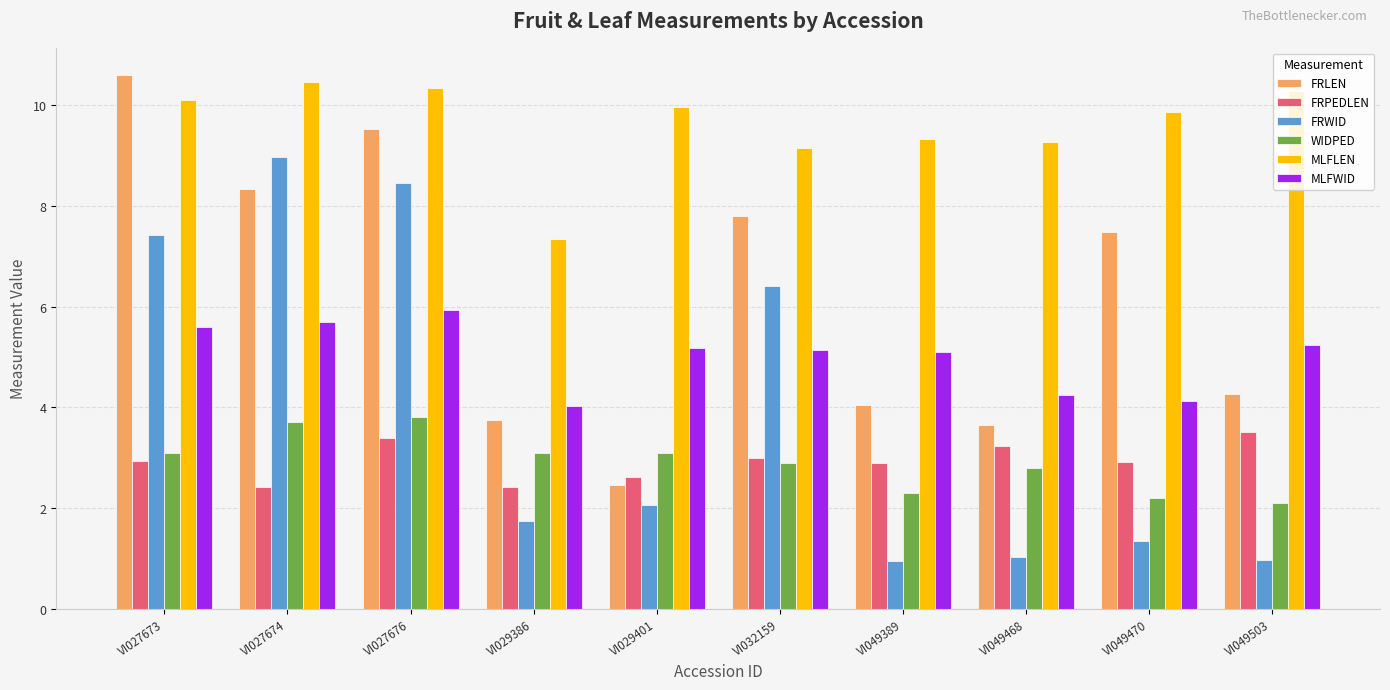

Which series has the largest range (max minus min)?

FRLEN